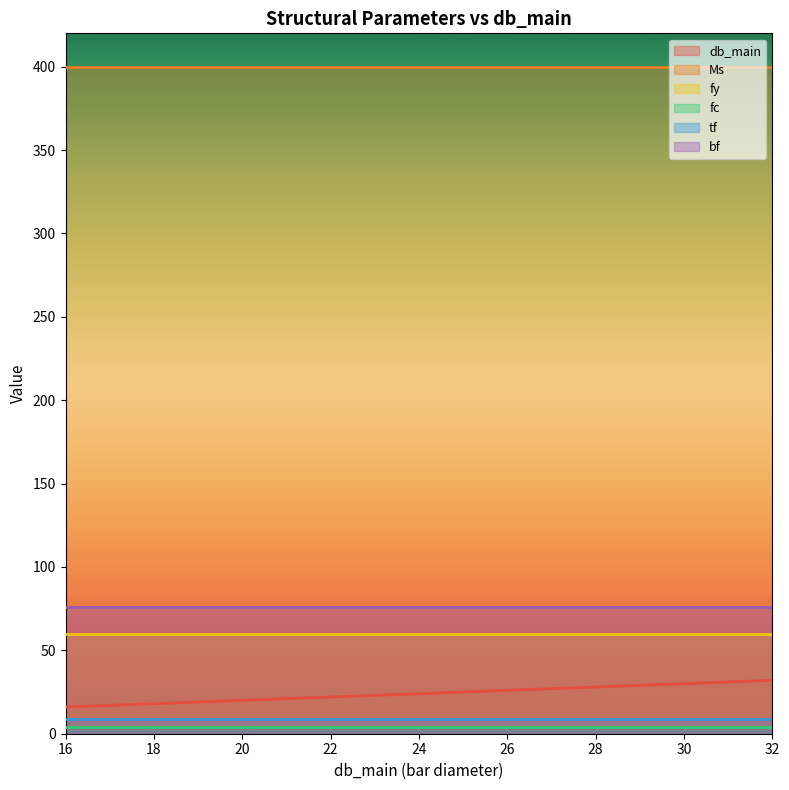

What is the spread (max minus min) of values at 25?

396